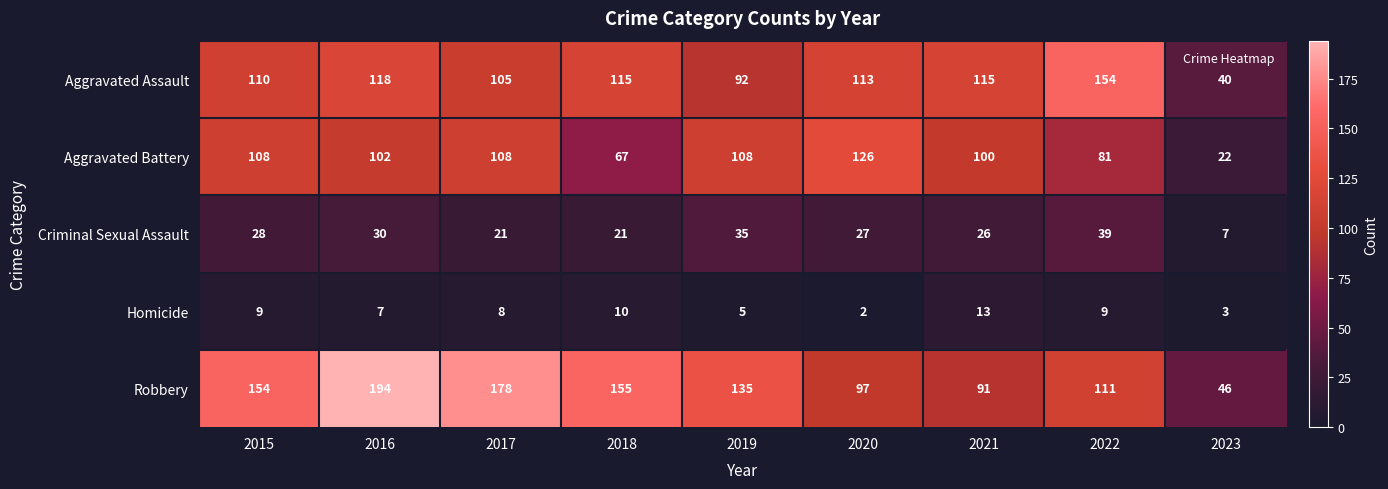

At which category does the chart reach its minimum across all series?

2020